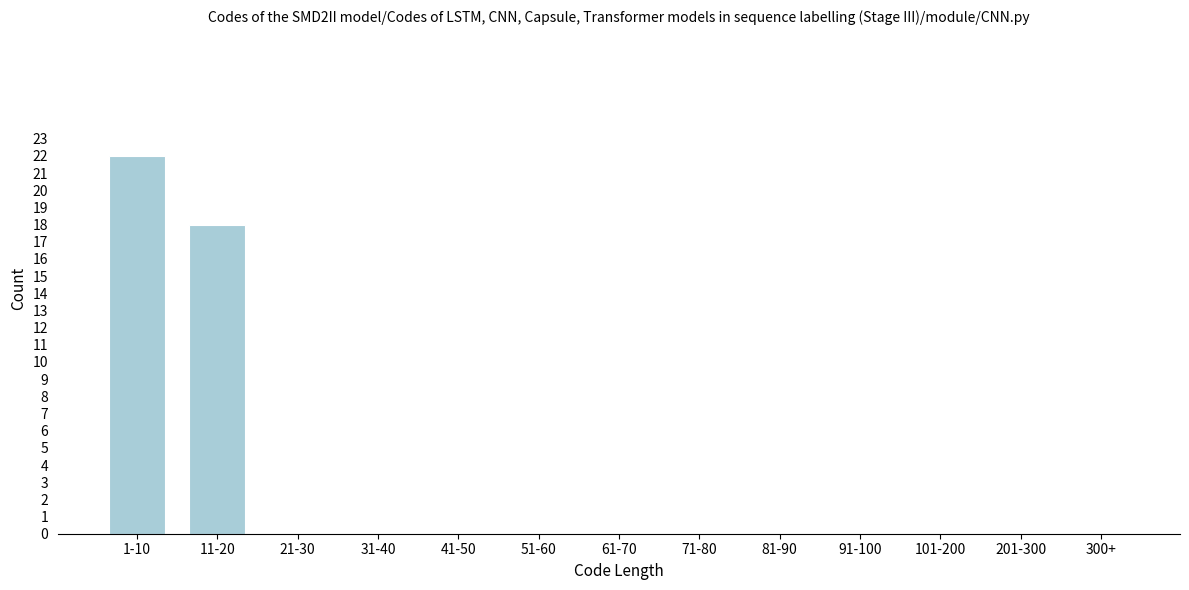

Reading left to right, extract all data points from this chart.

1-10=22	11-20=18	21-30=0	31-40=0	41-50=0	51-60=0	61-70=0	71-80=0	81-90=0	91-100=0	101-200=0	201-300=0	300+=0